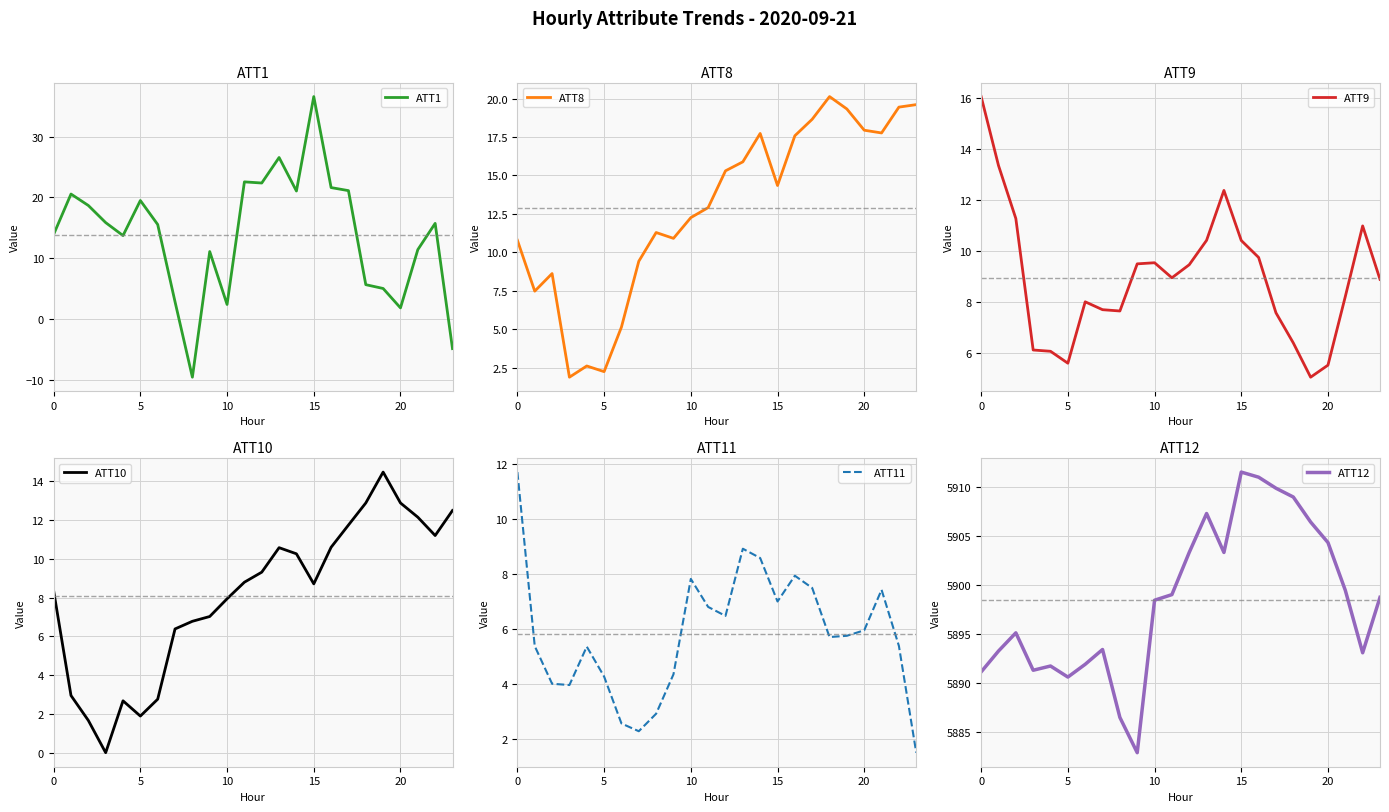

Read the ATT10 value at 18.

12.9